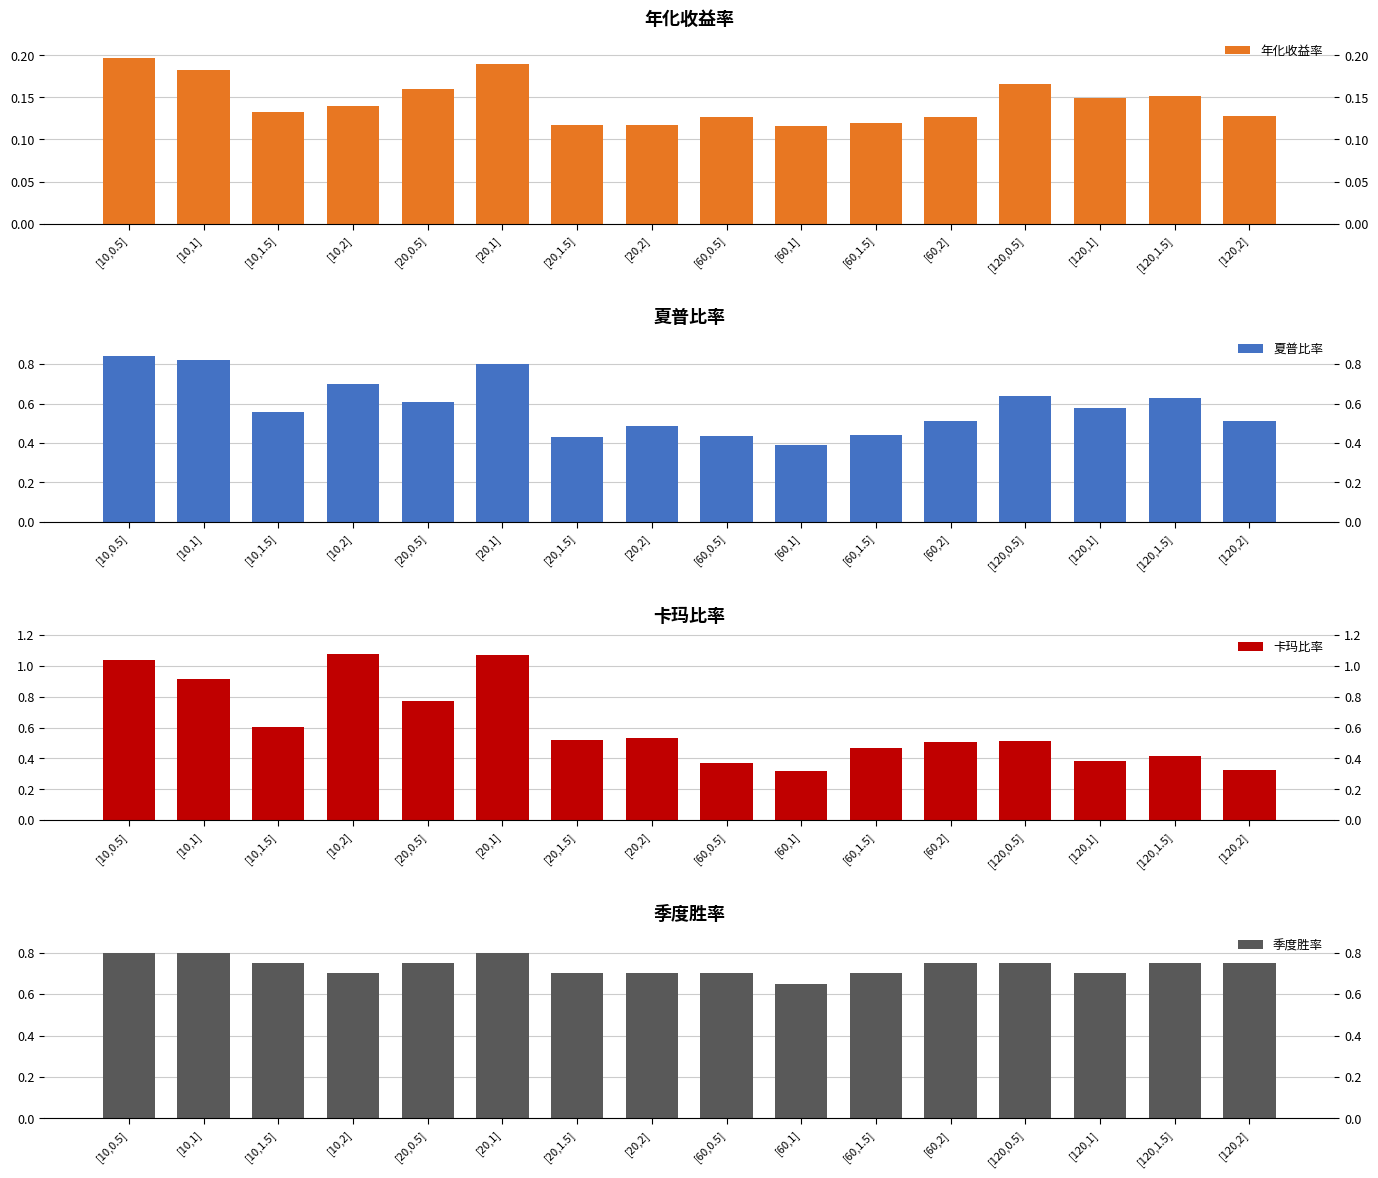

Where is 年化收益率 nearest to the value 0?

[60,1]